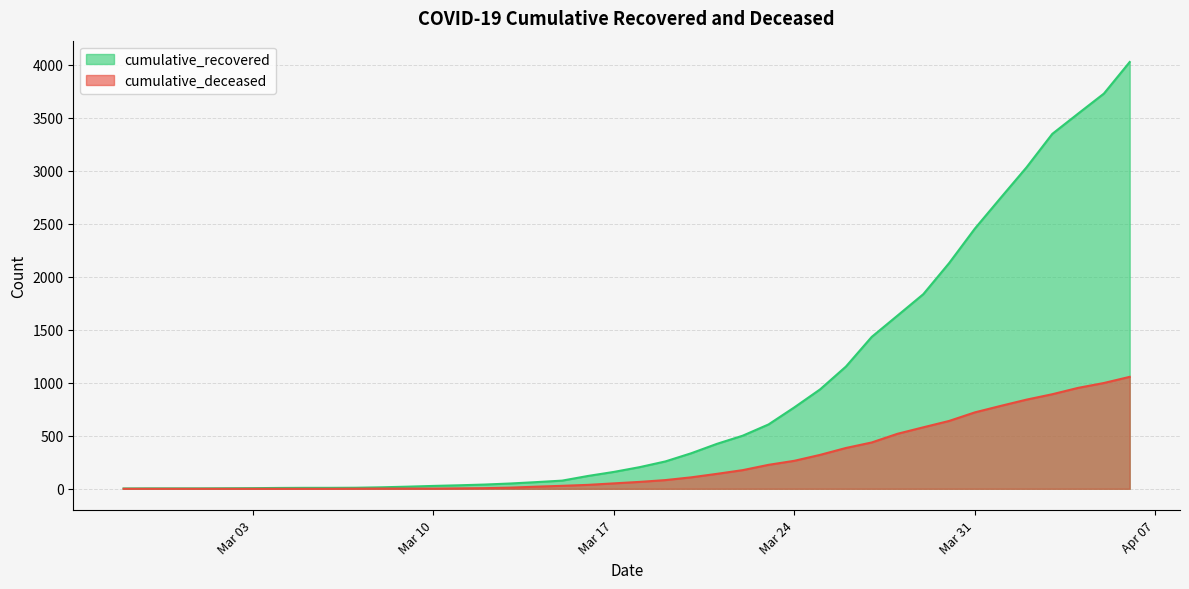

List the series in order of their peak value, highest first.

cumulative_recovered, cumulative_deceased